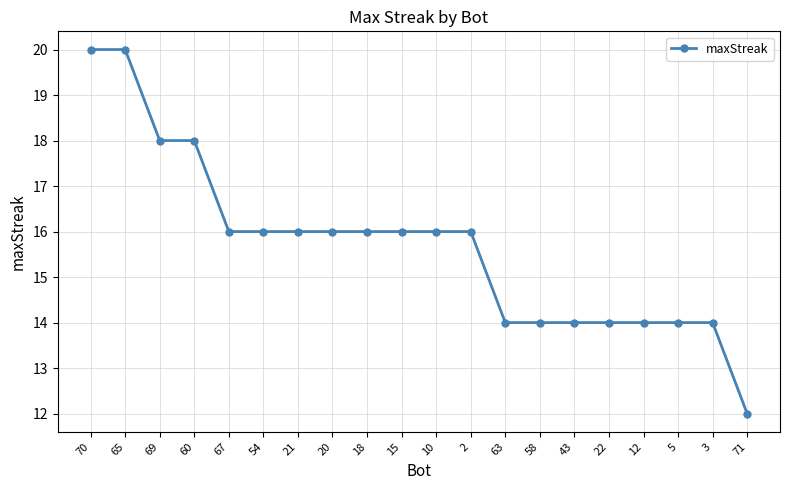

How many values are between 14 and 16?

15